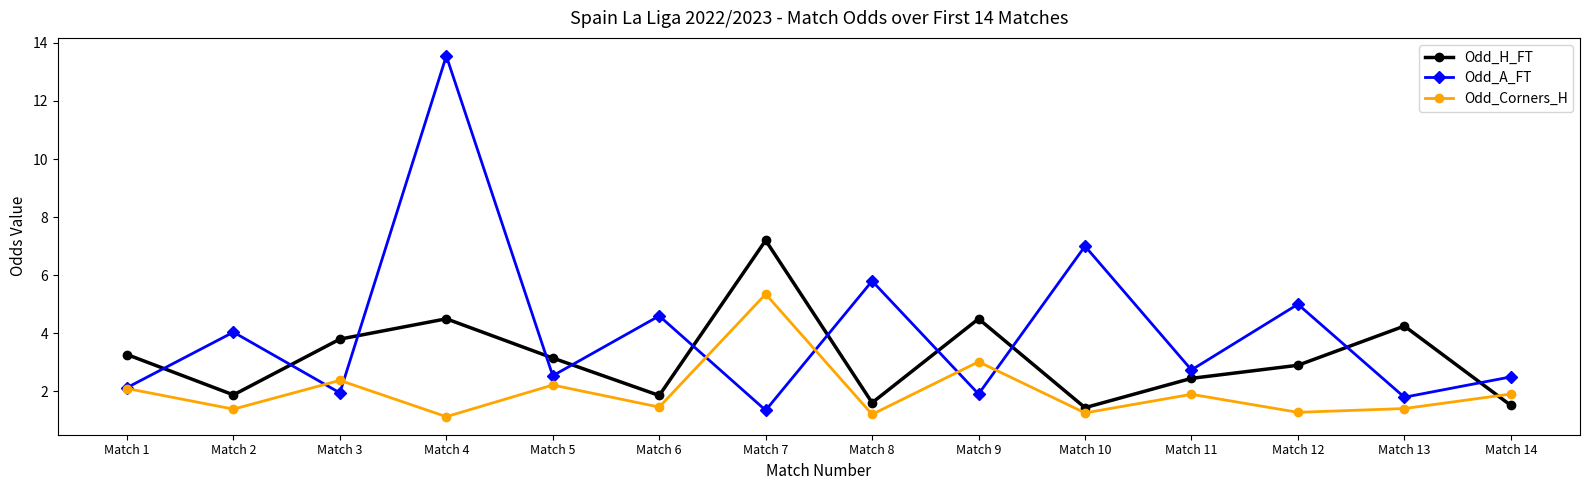

What is the value of the Odd_A_FT point at the 5th from the left?

2.5